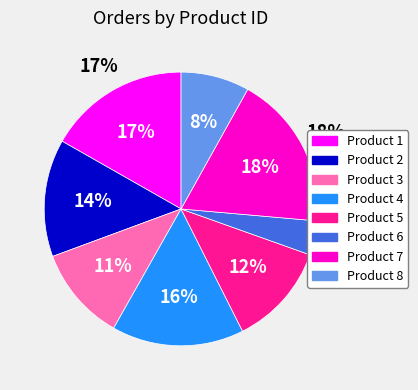

How many segments does this pie chart have?

8